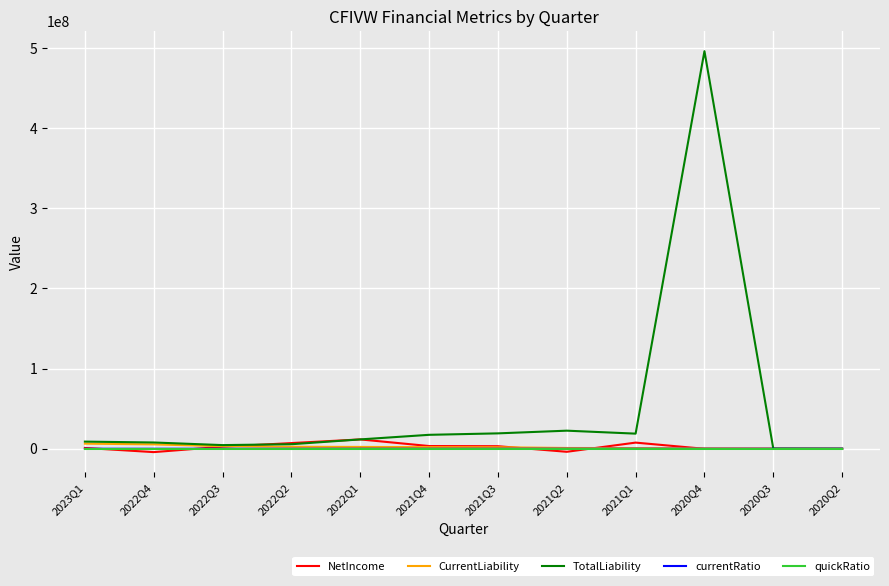

What is the difference between the maximum and minimum values in the NetIncome series?

15834122.0